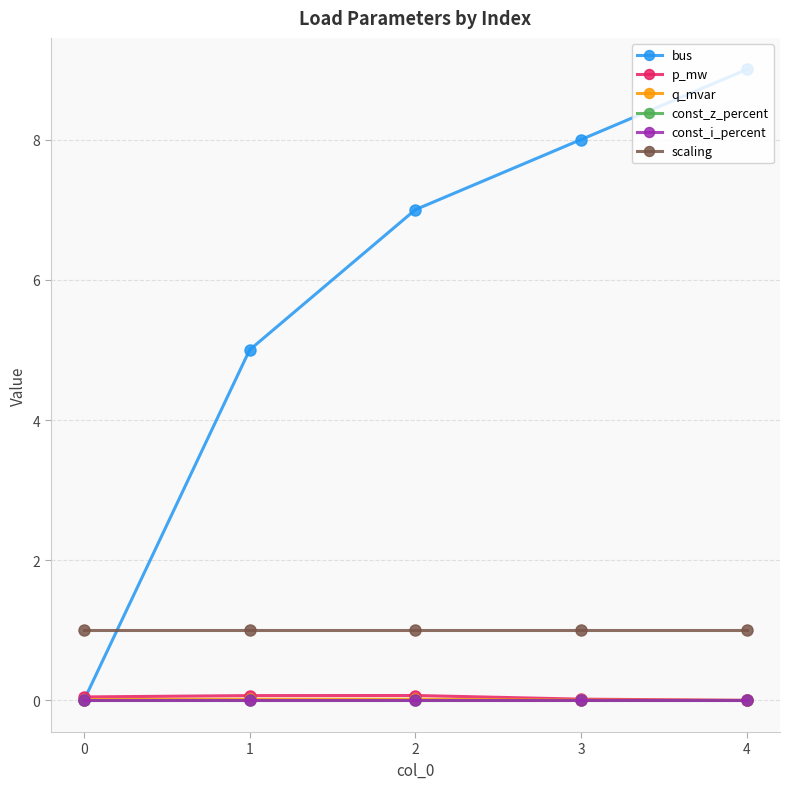

The value of bus at 0 is -4.6. True or false?

False